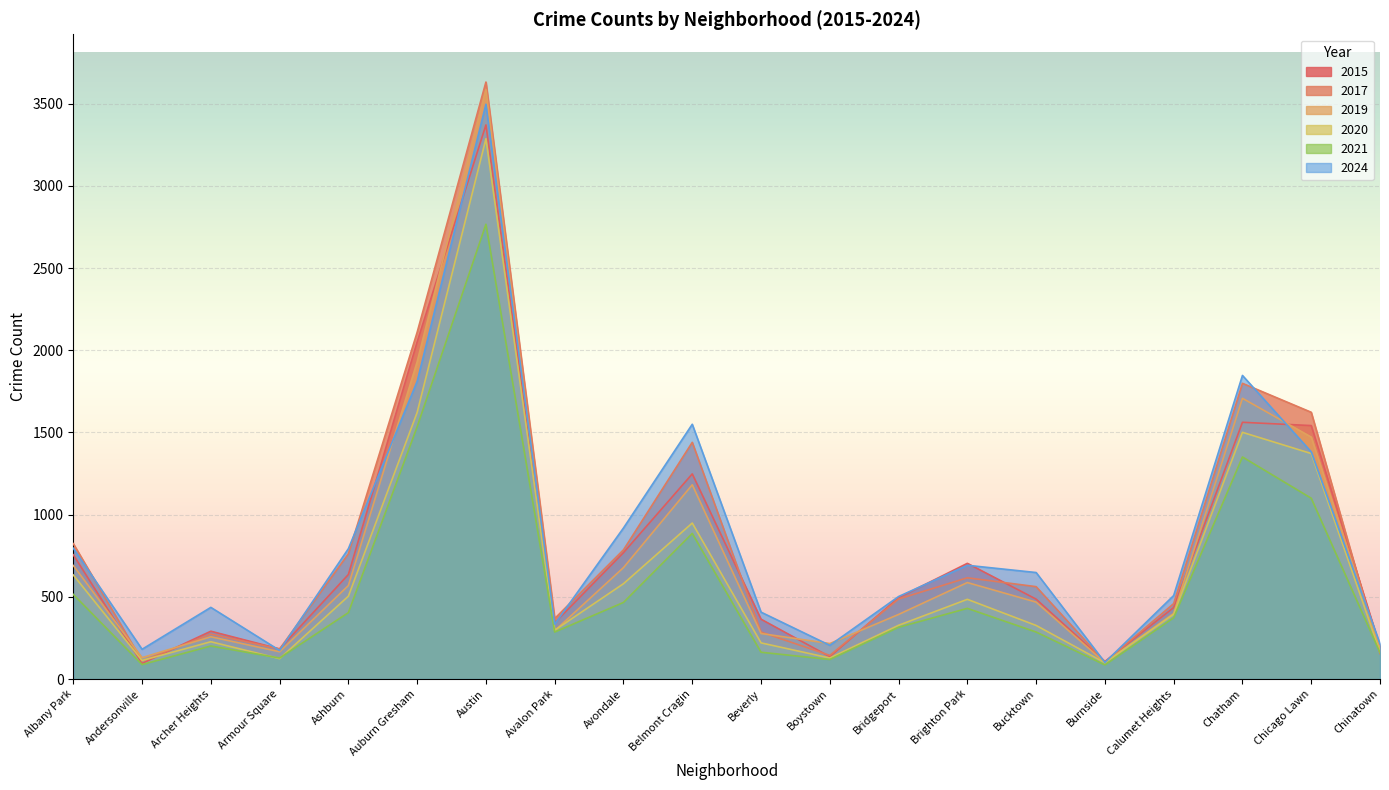

Is the value of 2019 at Albany Park greater than the value of 2020 at Calumet Heights?

Yes